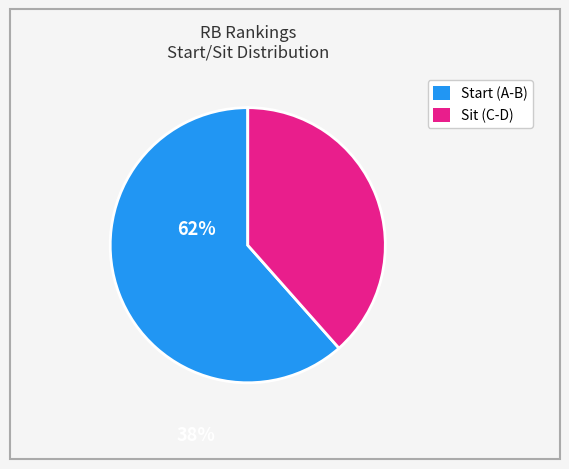

Combined, do Sit (C-D) and Start (A-B) account for over 50%?

Yes